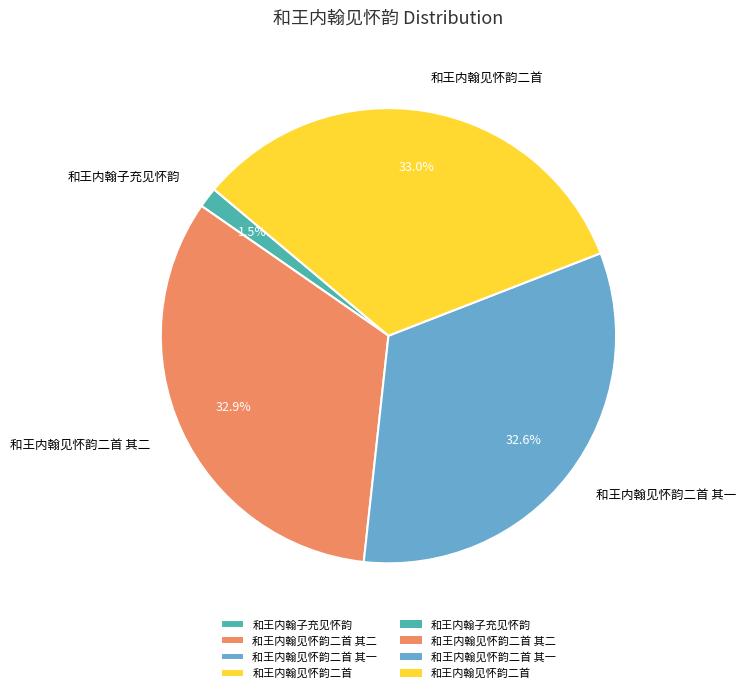

Which slice is the smallest?

和王内翰子充见怀韵